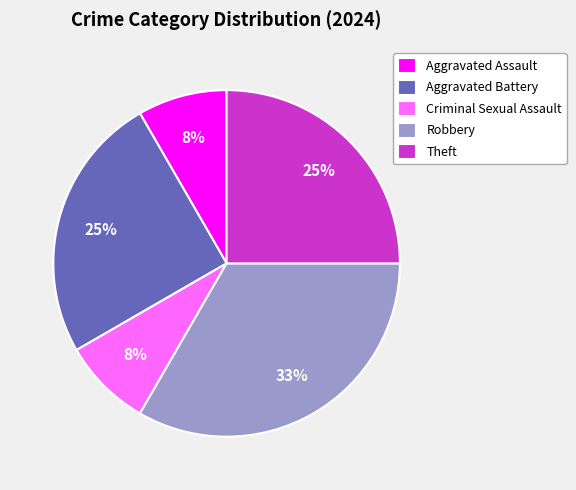

The Criminal Sexual Assault slice represents 8% of the pie. True or false?

True